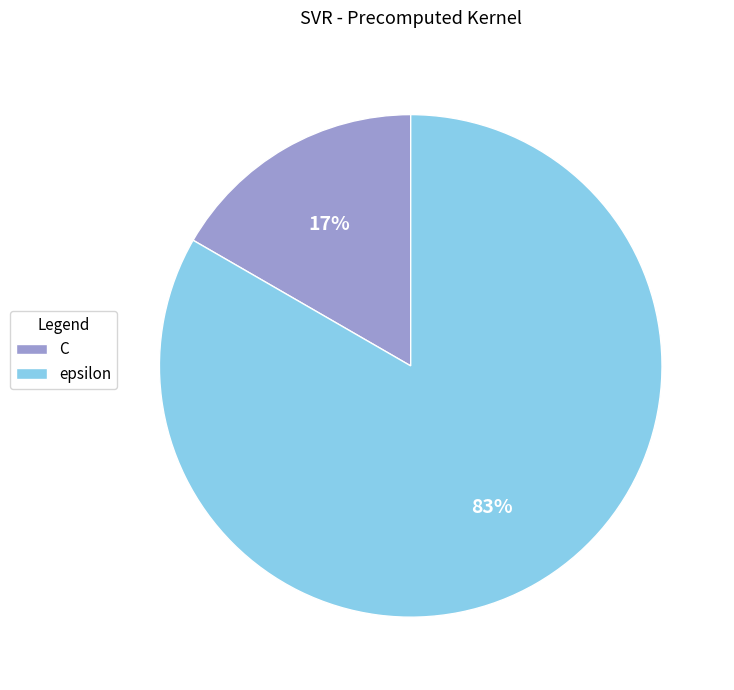

Which has a higher value, epsilon or C?

epsilon